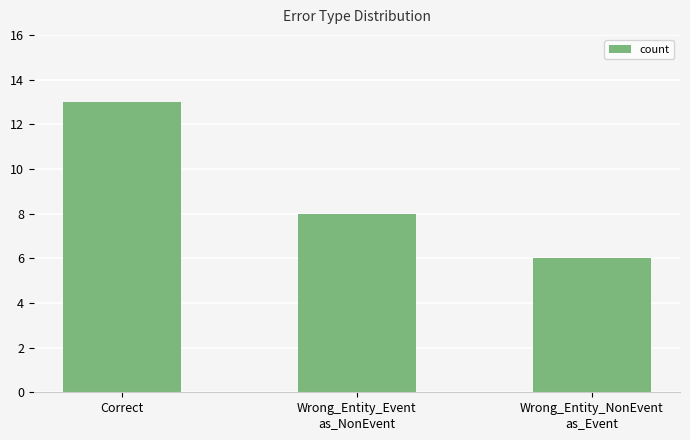

What is the change in value from Correct to Wrong_Entity_Event
as_NonEvent?

-5